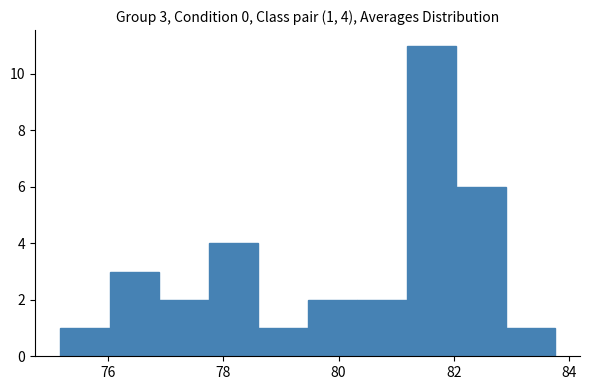

Over which range of the x-axis is the bar tallest?

81.2 to 82.0